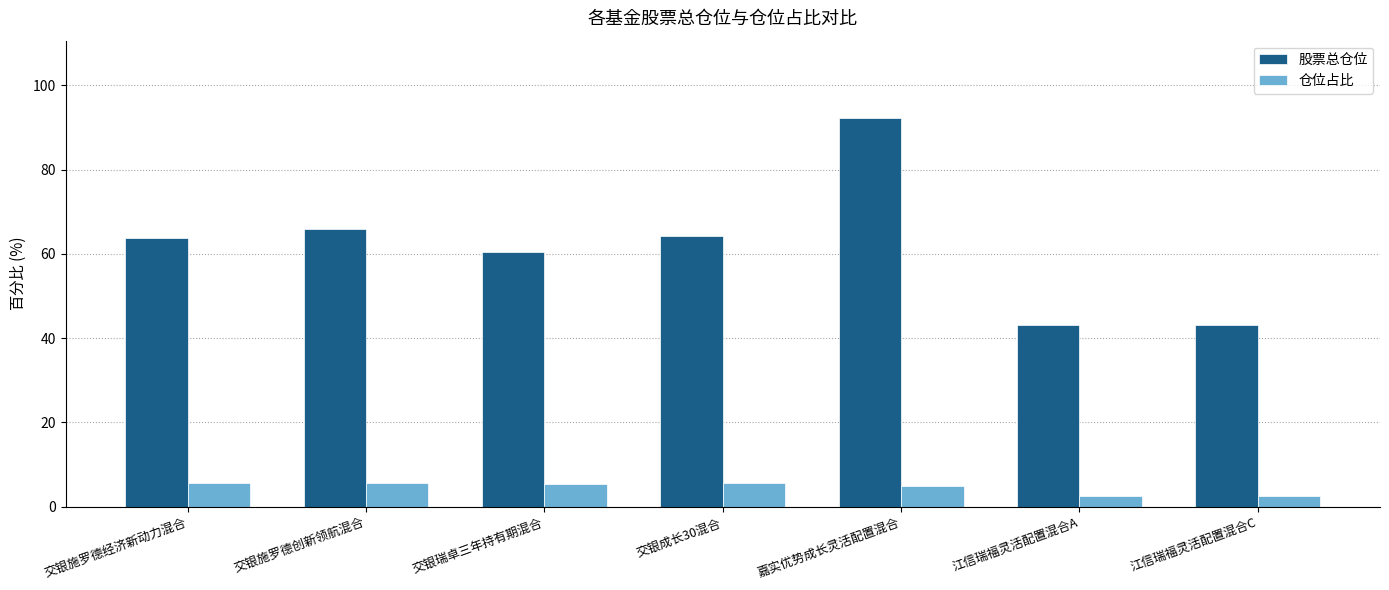

List the series in order of their peak value, highest first.

股票总仓位, 仓位占比